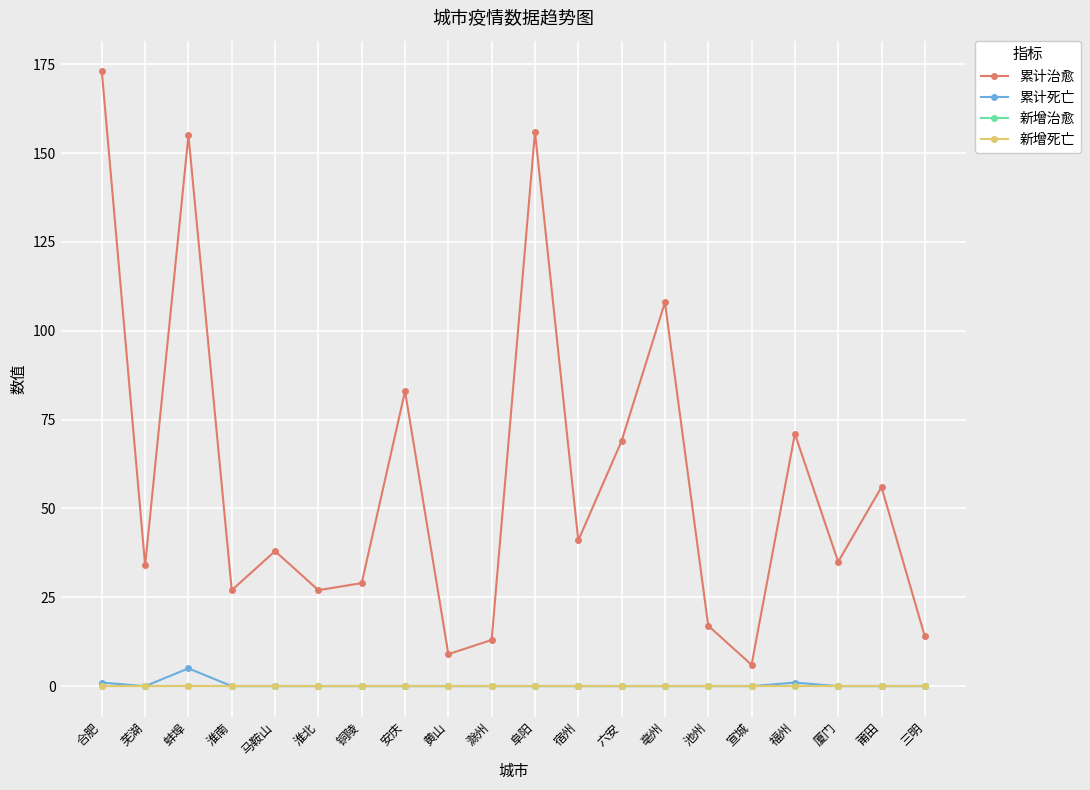

What is the maximum value for 累计死亡?

5